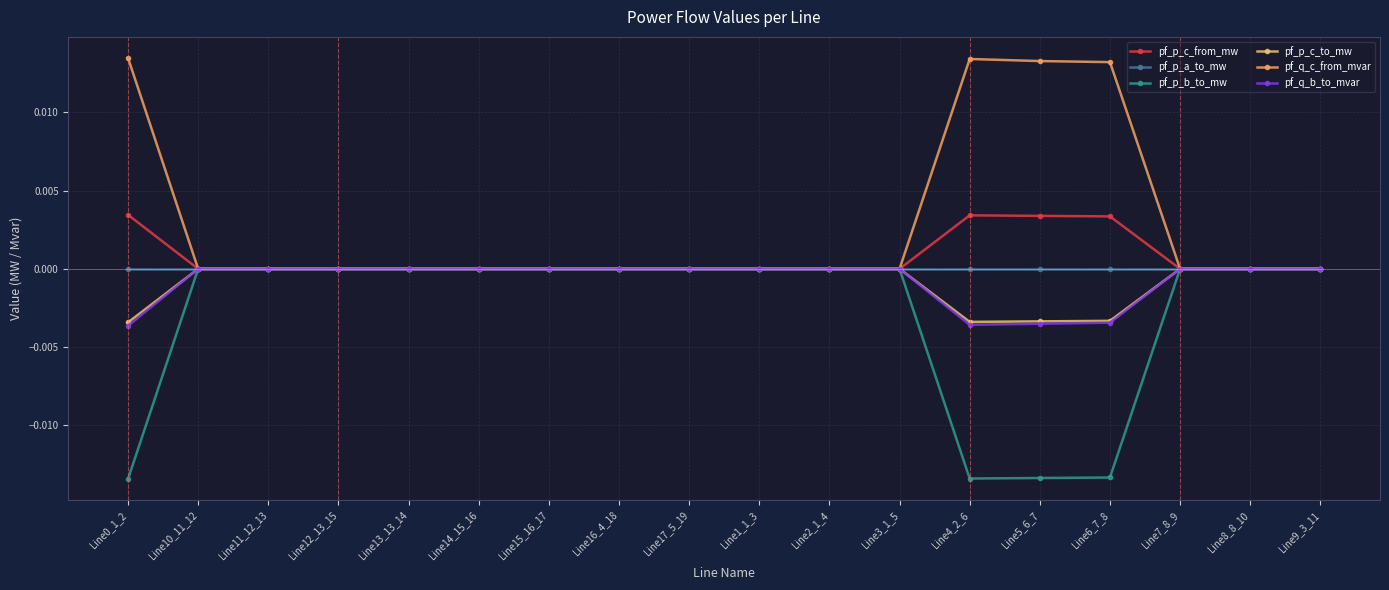

What is the label of the 4th point from the left?

Line12_13_15